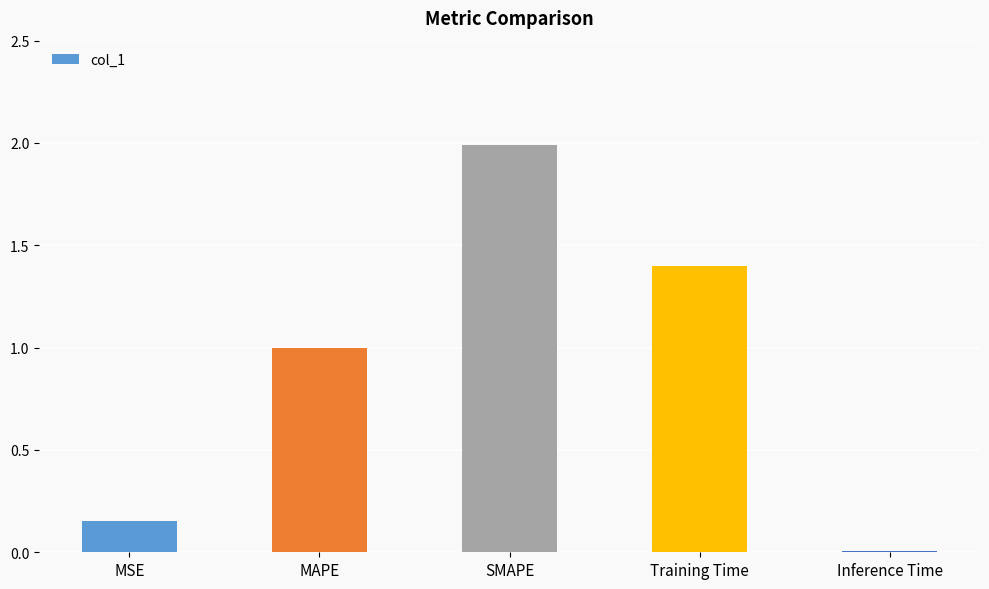

Which has a higher value, MAPE or Inference Time?

MAPE